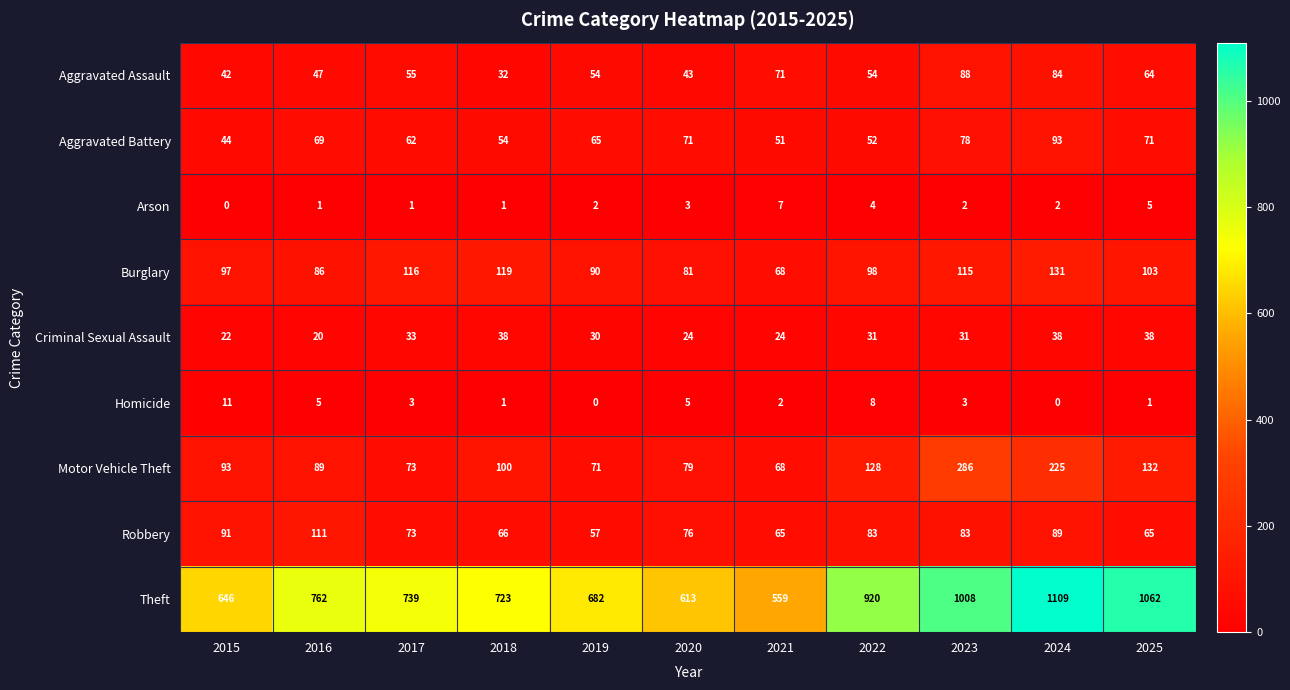

Which series has the widest spread of values?

Theft